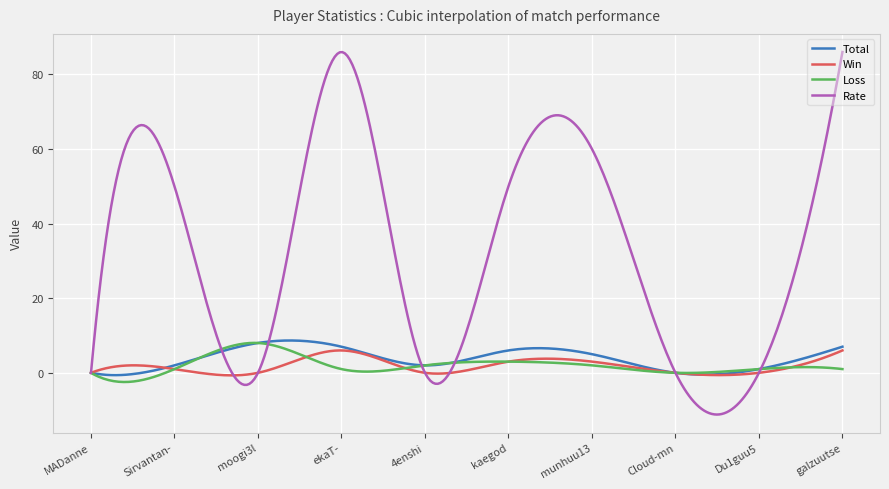

What is the difference between the second highest and minimum values in the Win series?

6.7